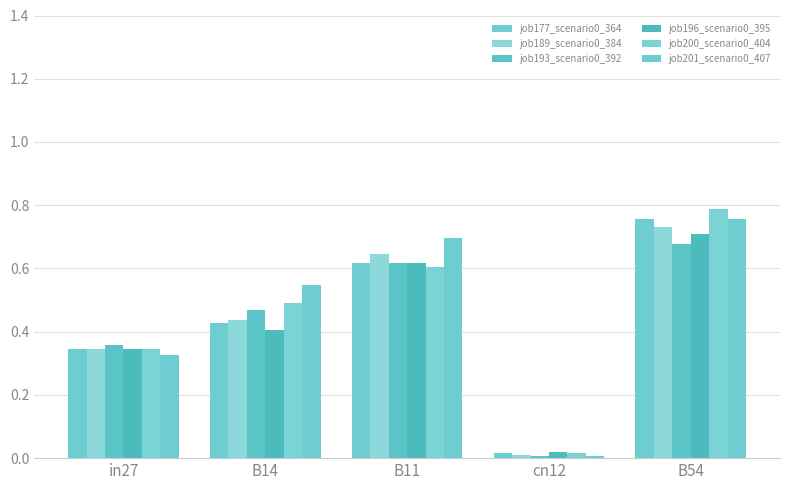

How many groups of bars are there?

5